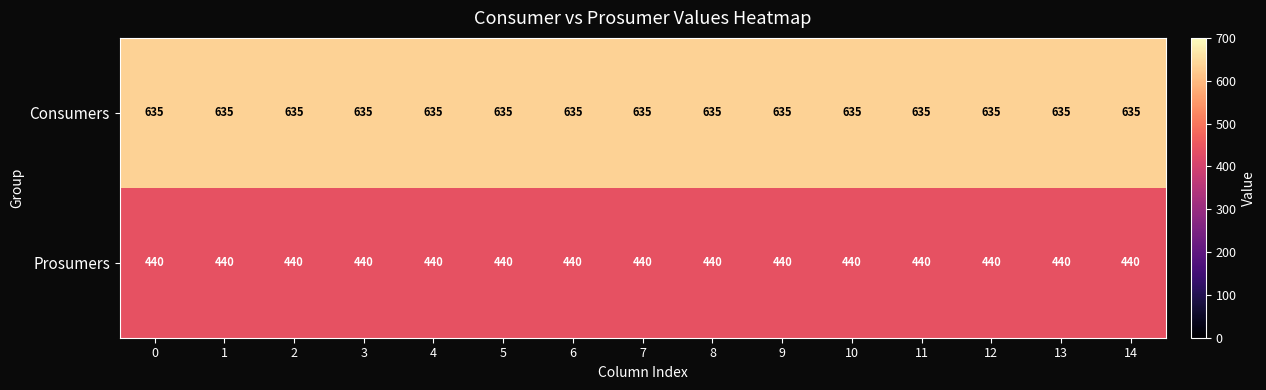

Which series has the largest total across all categories?

Consumers